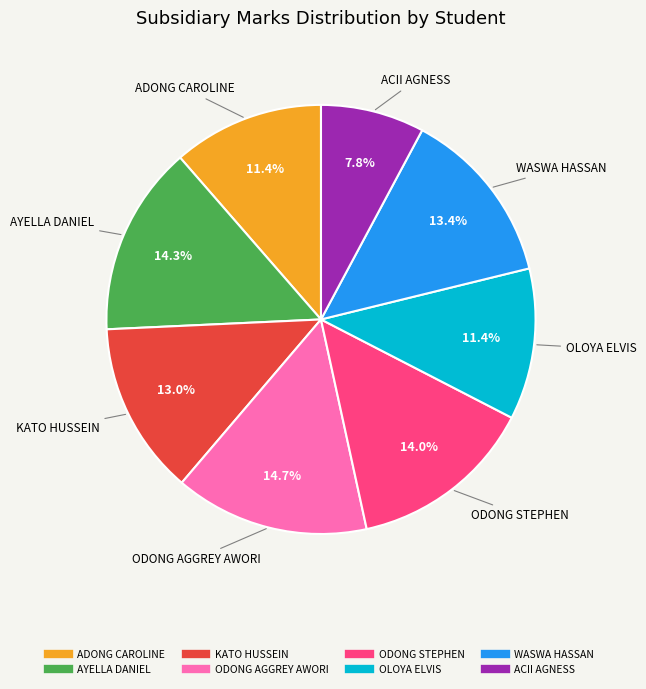

True or false: KATO HUSSEIN accounts for 13% of the total.

True